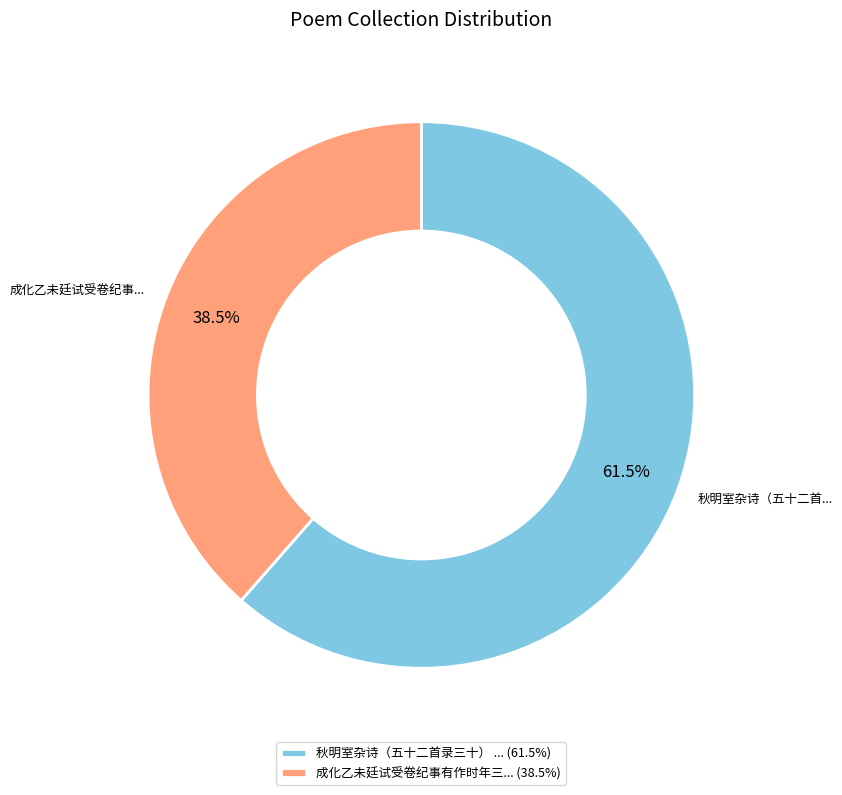

Is the sum of 成化乙未廷试受卷纪事有作时年三... (38.5%) and 秋明室杂诗（五十二首录三十） ... (61.5%) greater than half?

Yes